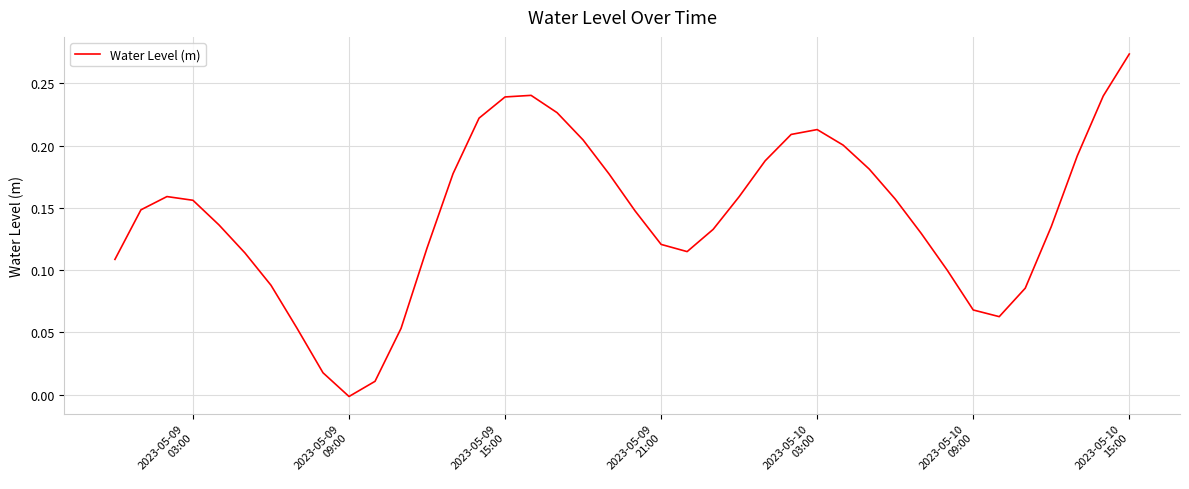

Reading left to right, transcribe all the data shown in this chart.

0.1	0.1	0.2	0.2	0.1	0.1	0.1	0.1	0.0	-0.0	0.0	0.1	0.1	0.2	0.2	0.2	0.2	0.2	0.2	0.2	0.1	0.1	0.1	0.1	0.2	0.2	0.2	0.2	0.2	0.2	0.2	0.1	0.1	0.1	0.1	0.1	0.1	0.2	0.2	0.3